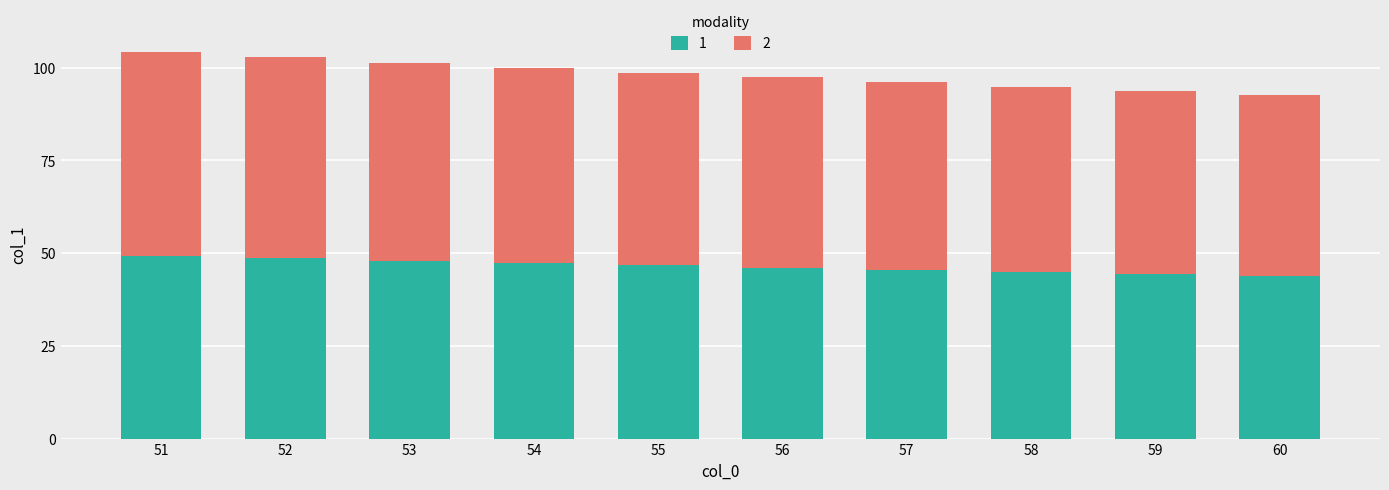

Are the bars grouped side by side (vs. stacked)?

No